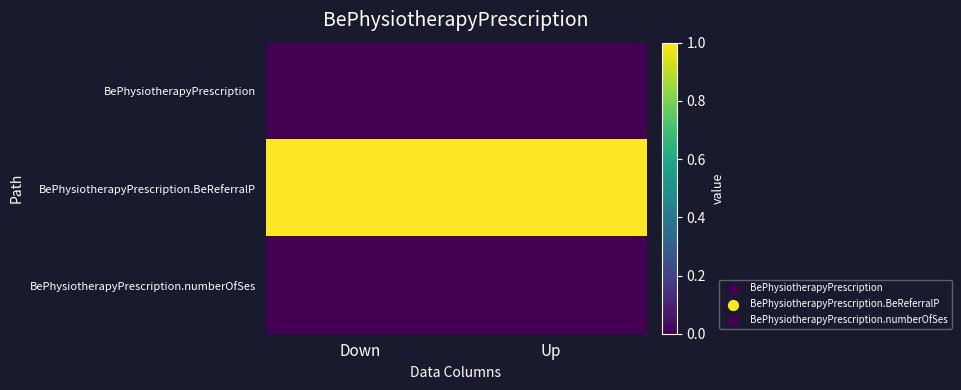

At which category is the sum across all series the highest?

Down